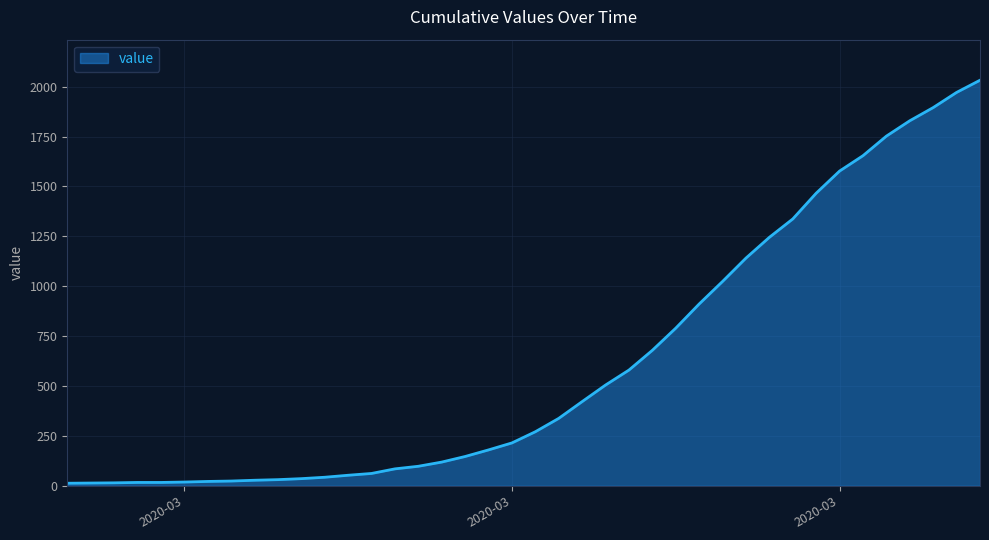

What is the difference between the maximum and minimum values?

2019